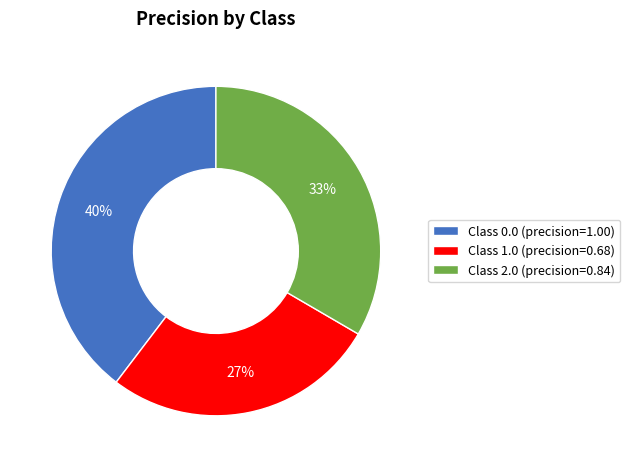

Do Class 2.0 (precision=0.84) and Class 1.0 (precision=0.68) together represent more than half of the pie?

Yes